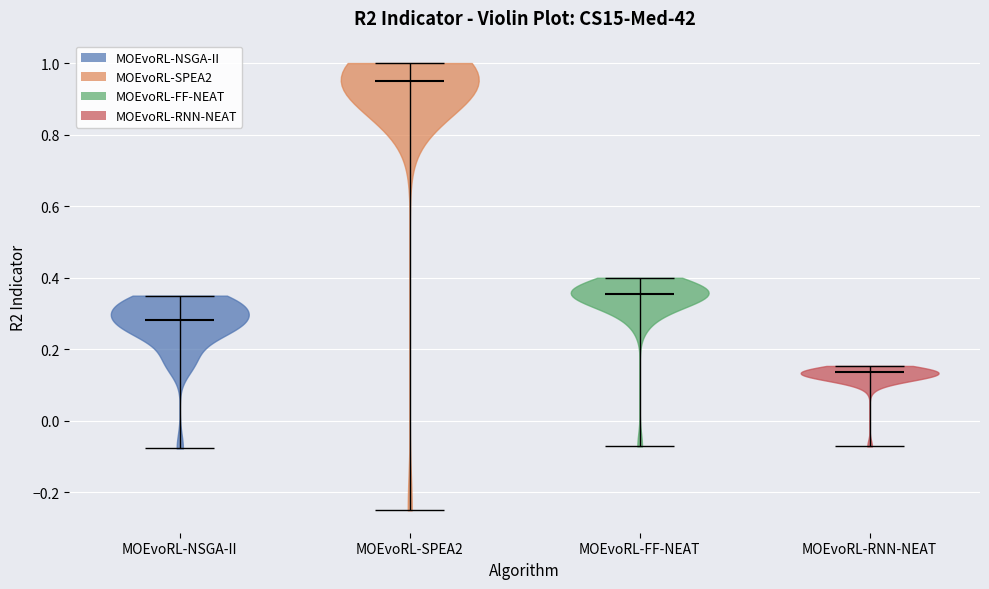

What is the lowest point the violin for MOEvoRL-NSGA-II reaches on the y-axis? The values are not printed on the chart, so give them approximately, as read against the axis.

-0.08